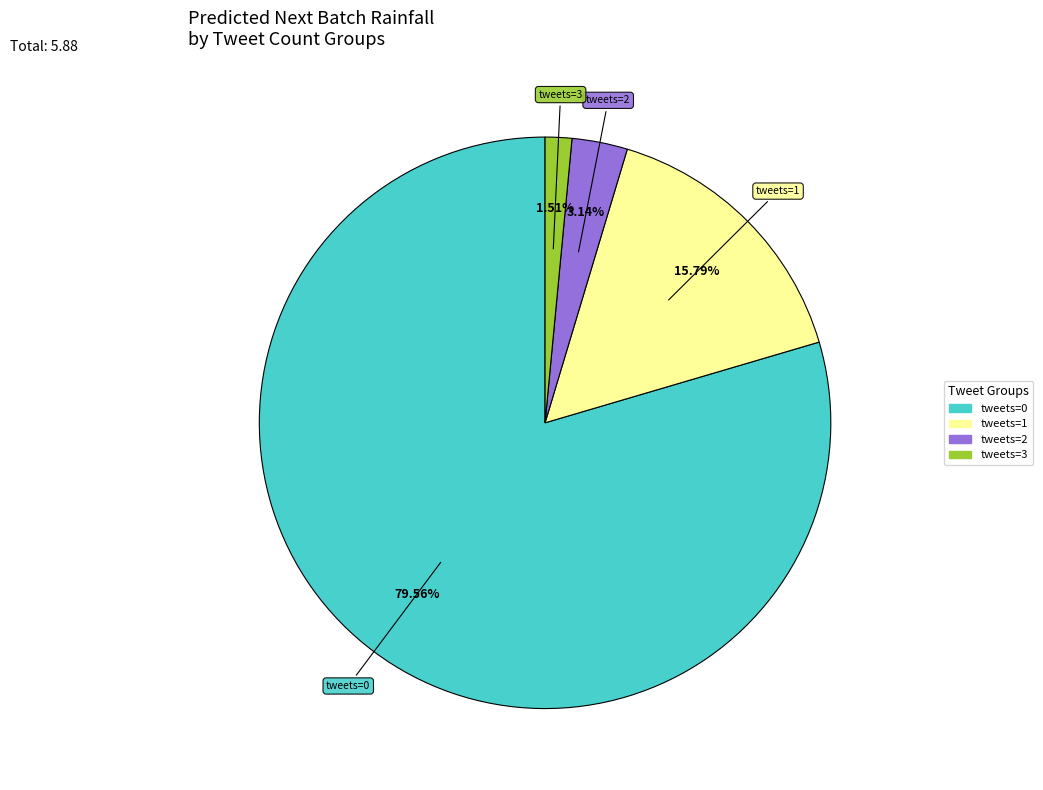

Is there any slice that represents more than half of the pie?

Yes